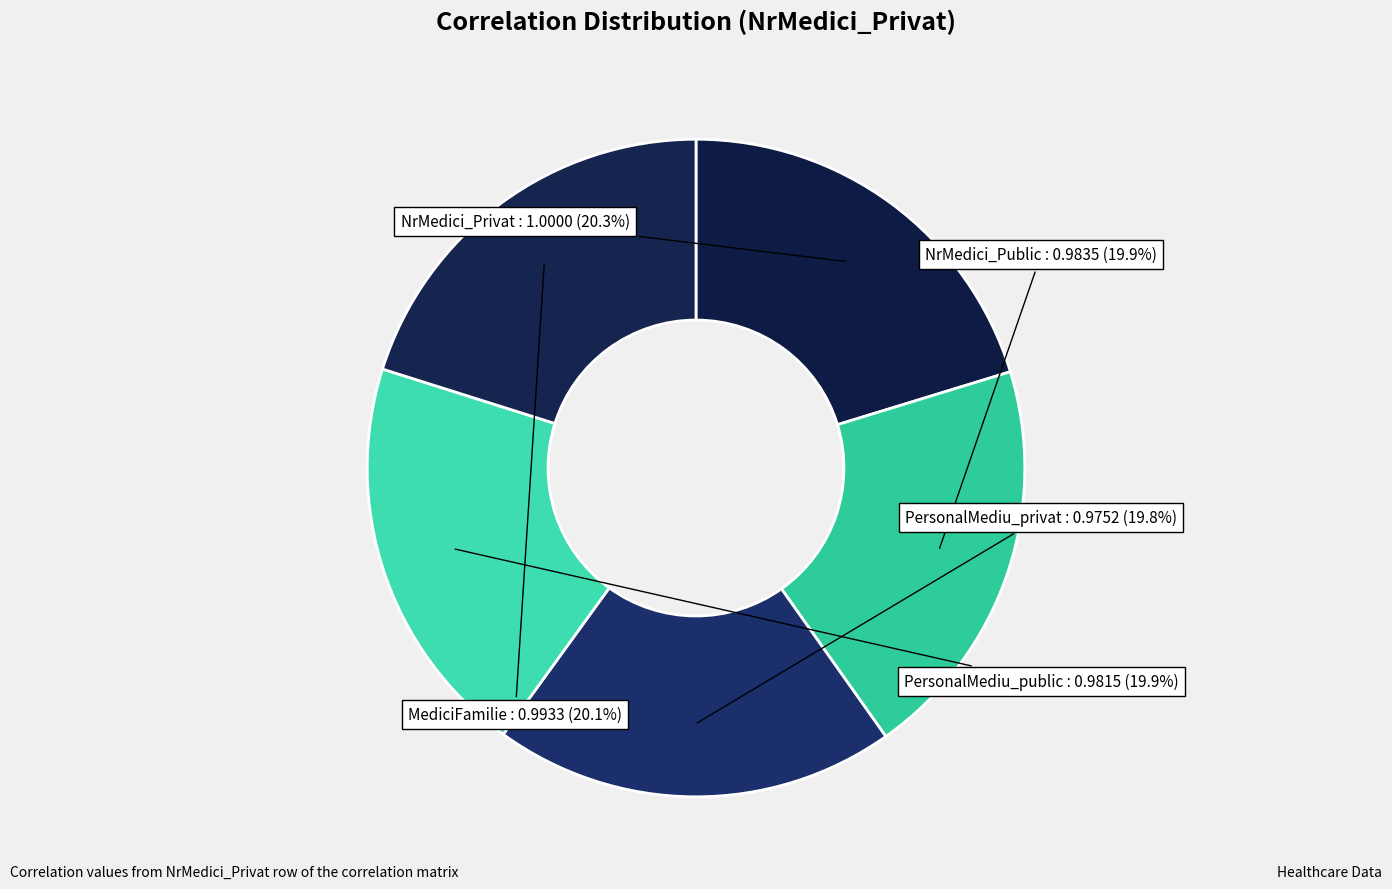

Does any single category account for the majority?

No